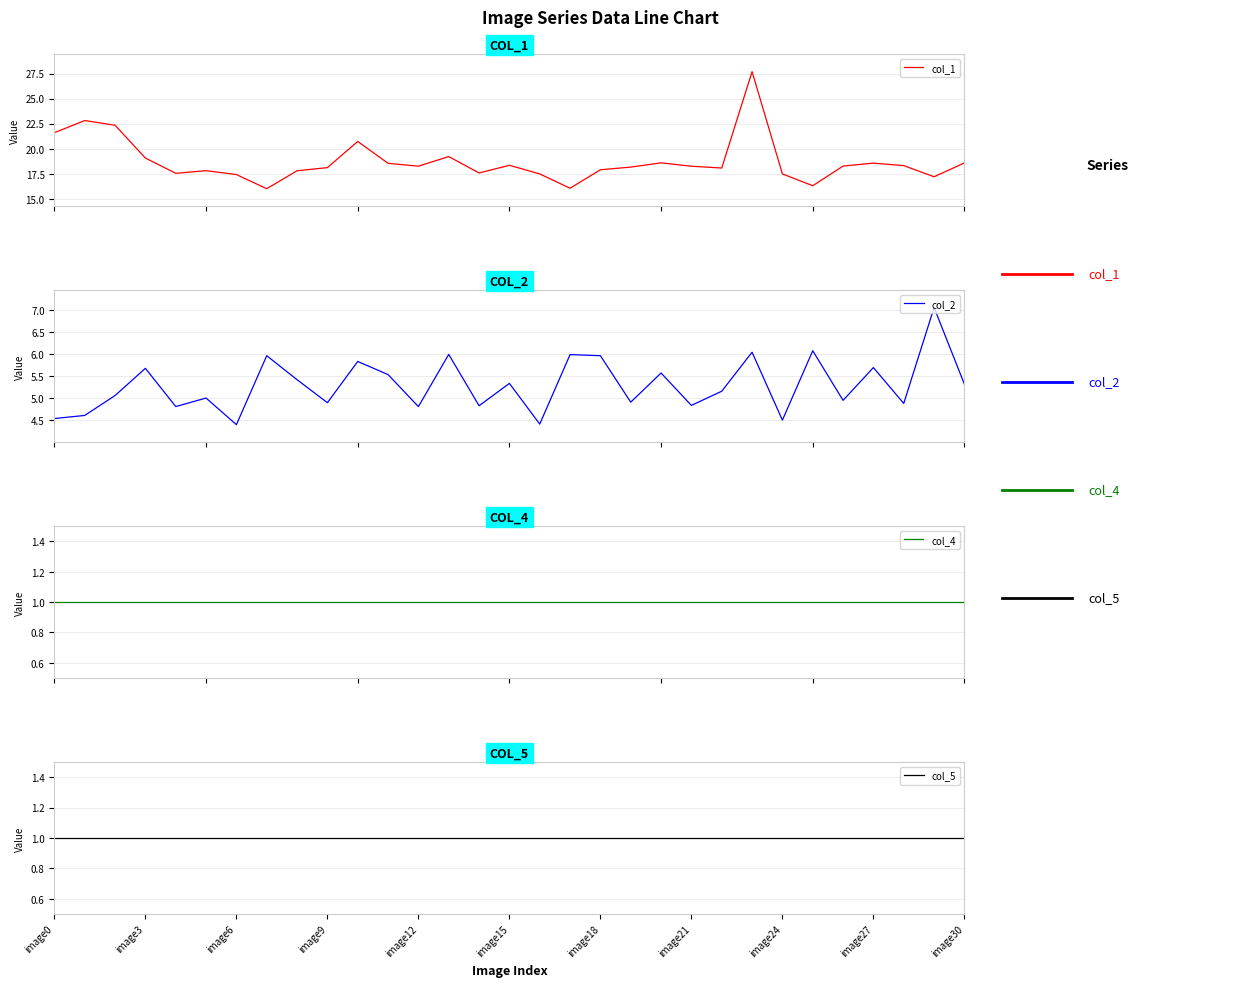

At which label does col_2 reach its peak?

29